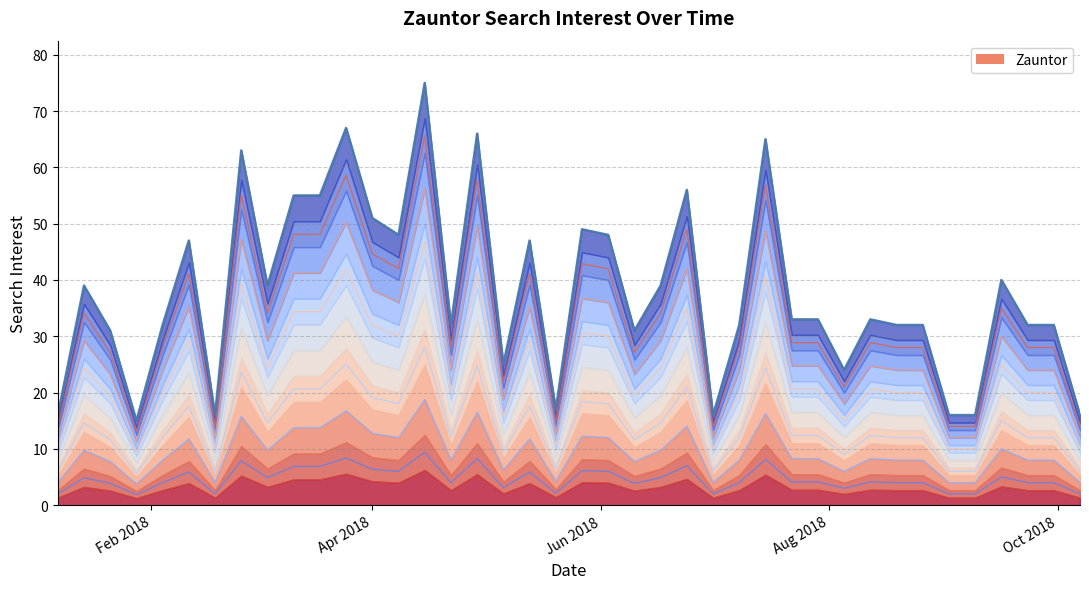

Where is the first local maximum?

2018-01-14